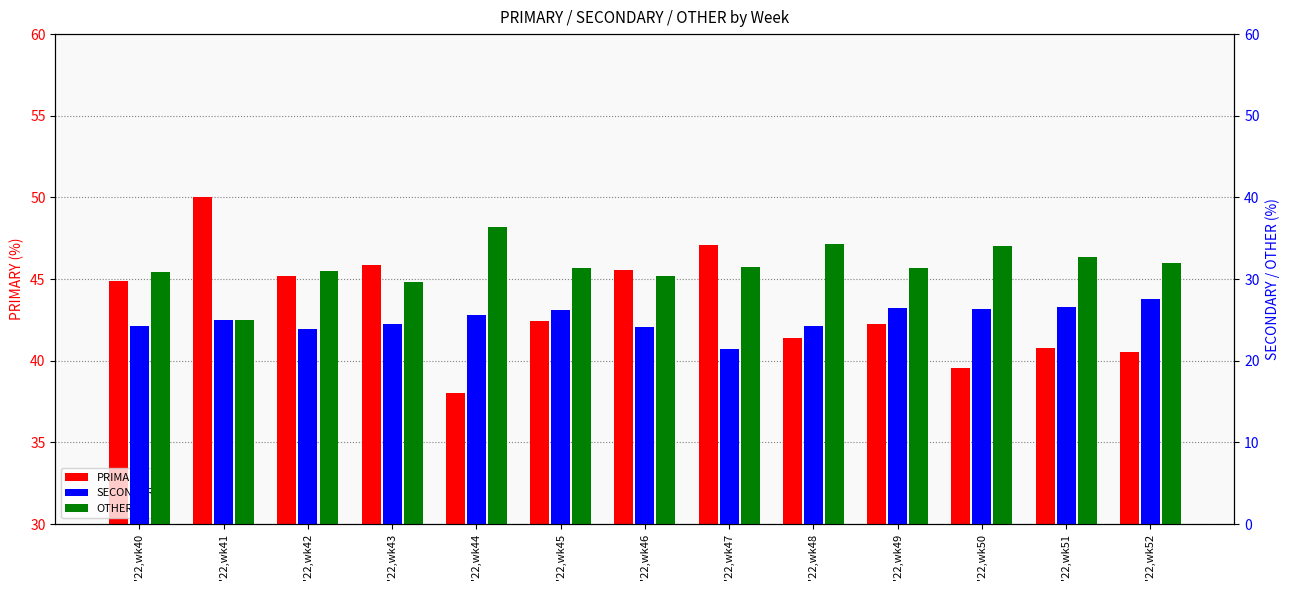

What is the sum of all OTHER values?

410.6